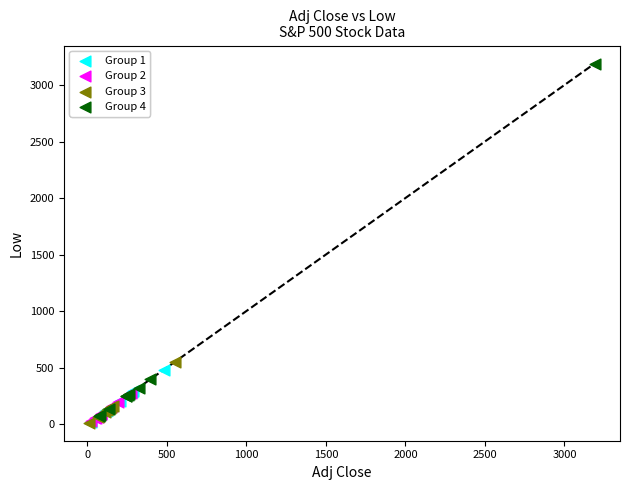

What are all the series names shown in the legend?

Group 1, Group 2, Group 3, Group 4